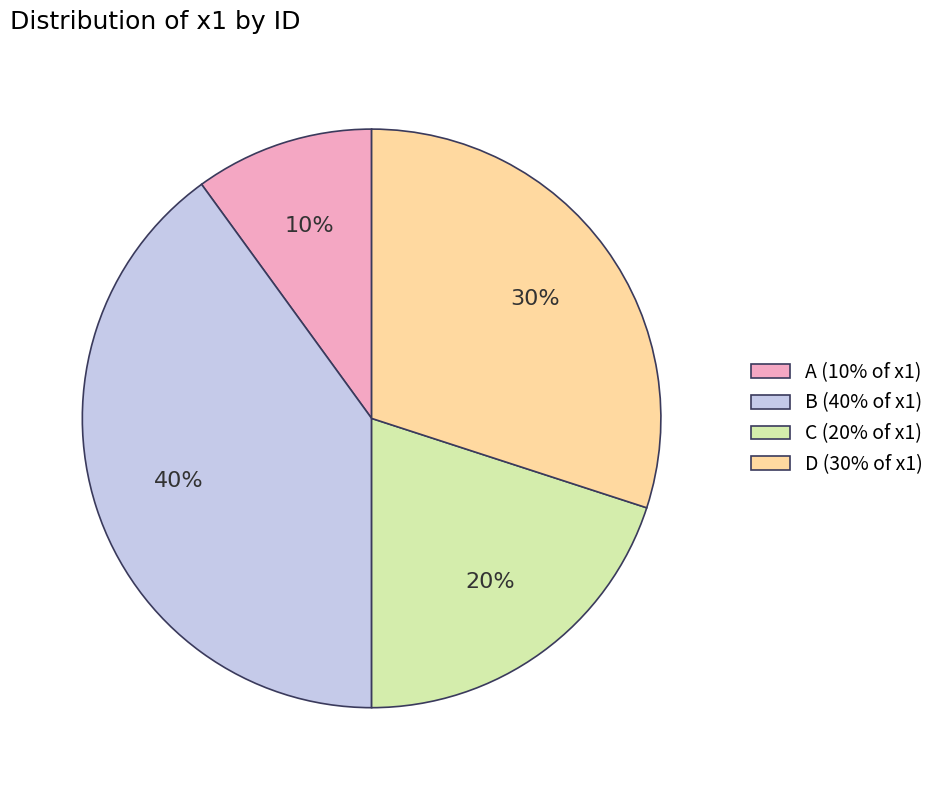

What is the largest slice in the pie chart?

B